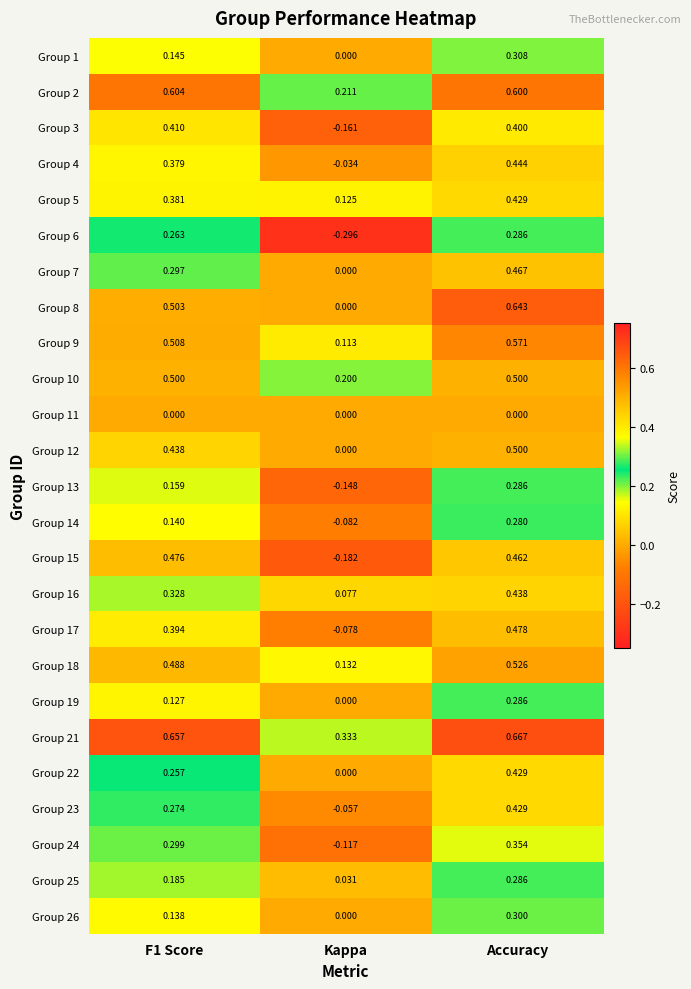

At which category is the sum across all series the highest?

Accuracy